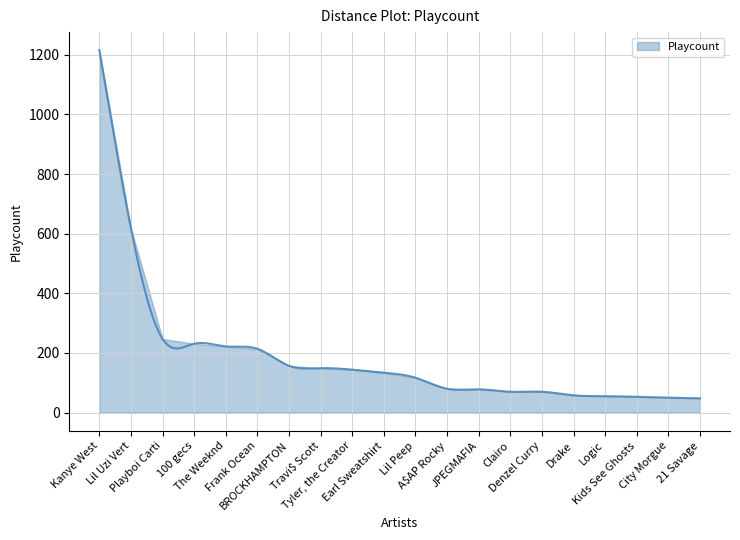

Reading right to left, what are all the values shown in this chart?

48	50	53	55	58	70	70	78	80	117	134	144	149	157	214	222	231	247	618	1215